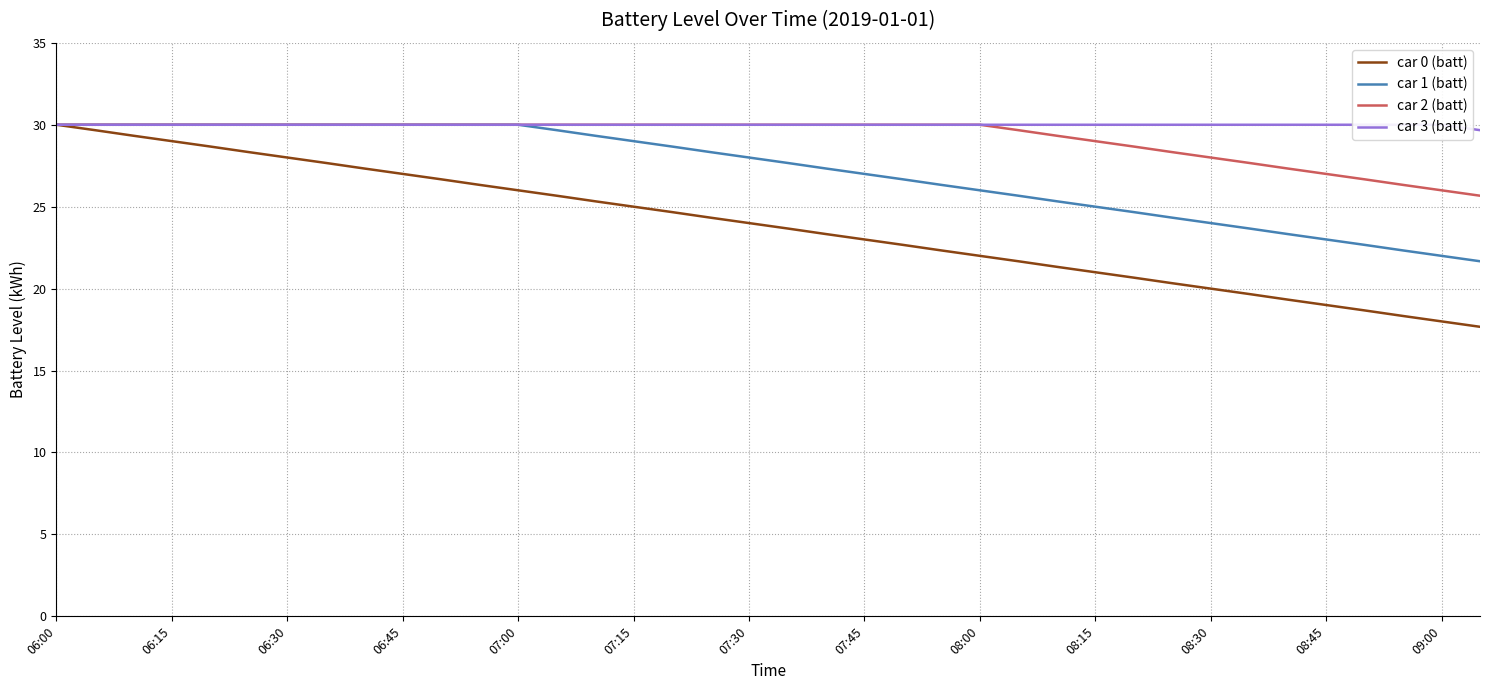

The value of car 0 (batt) at 07:15 is 25.0. True or false?

True